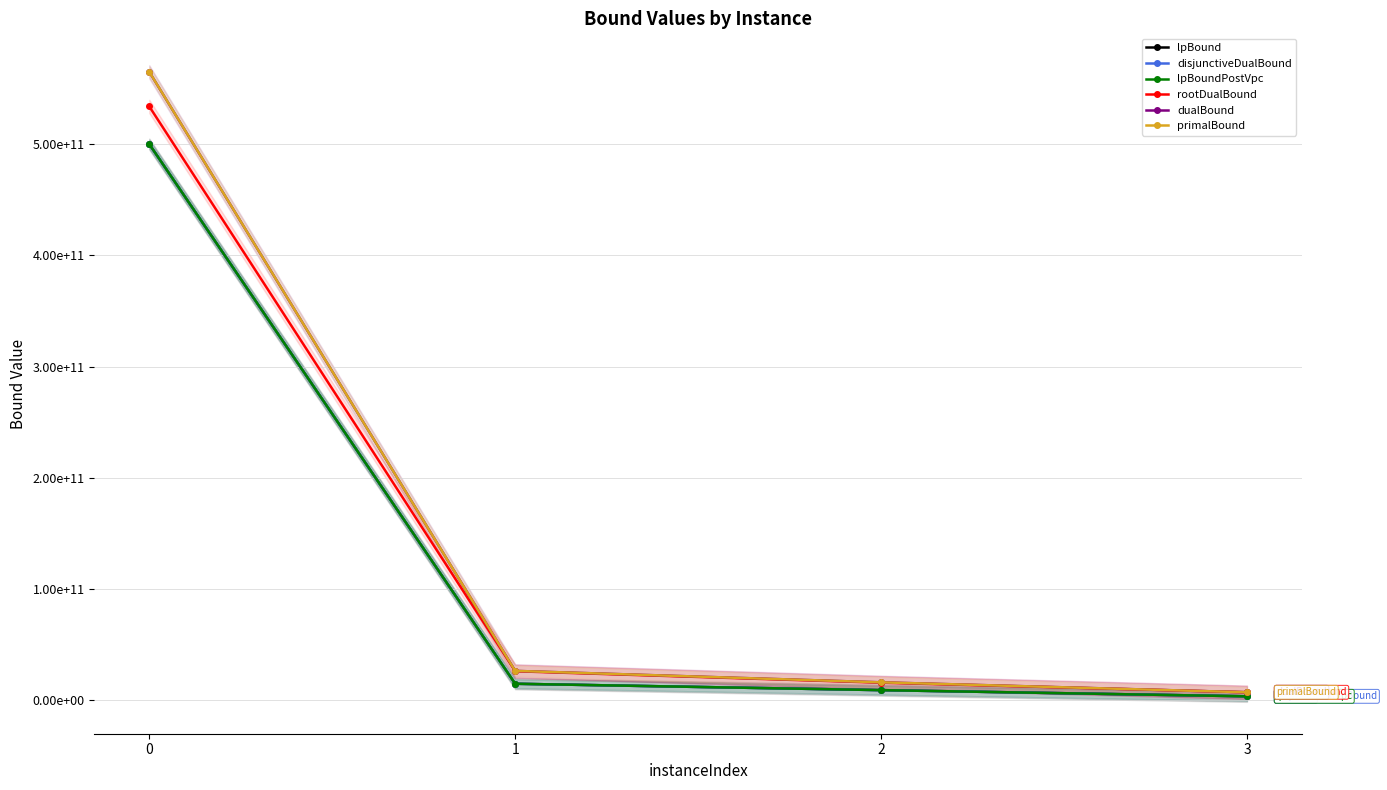

What is the difference between the highest and lowest values at 3?

3630961465.0